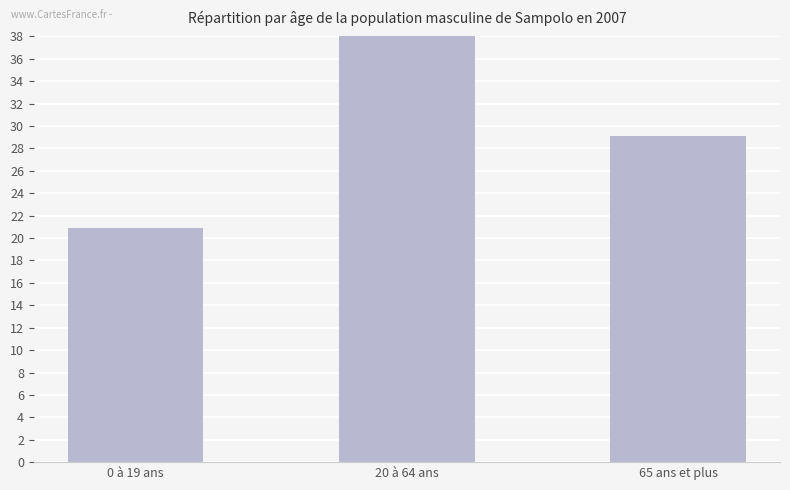

What is the label of the 3rd bar from the right?

0 à 19 ans